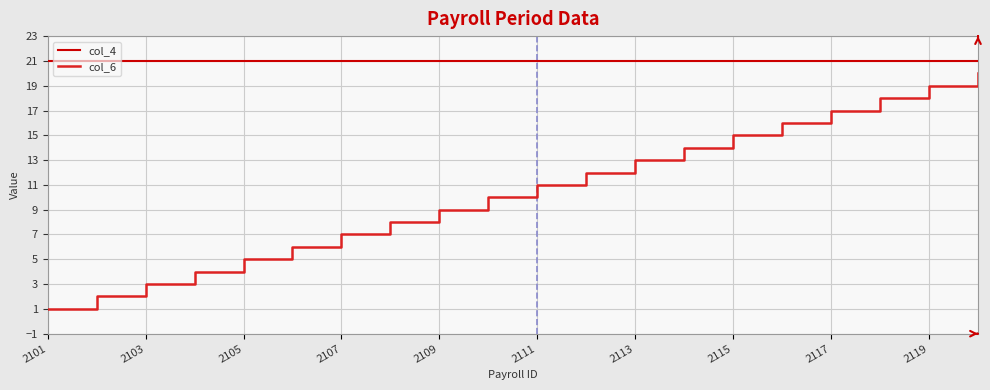

True or false: col_6 and col_4 intersect in this chart.

False